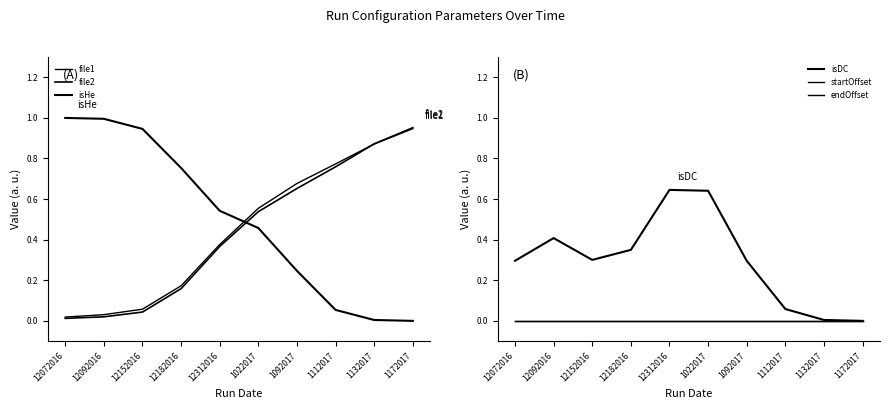

True or false: endOffset and startOffset cross at least once.

False